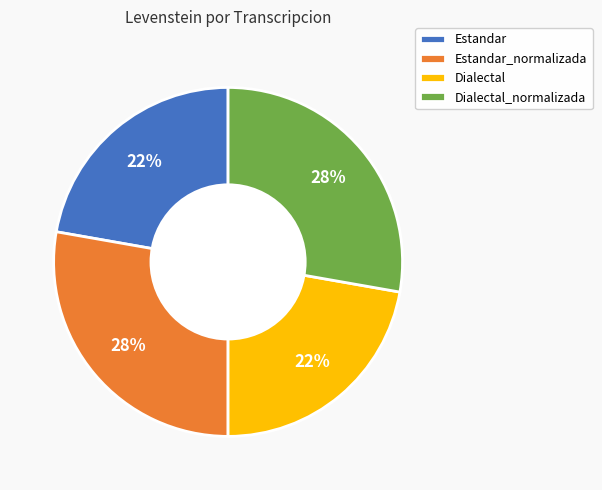

To the nearest percent, what is the average slice percentage?

25%